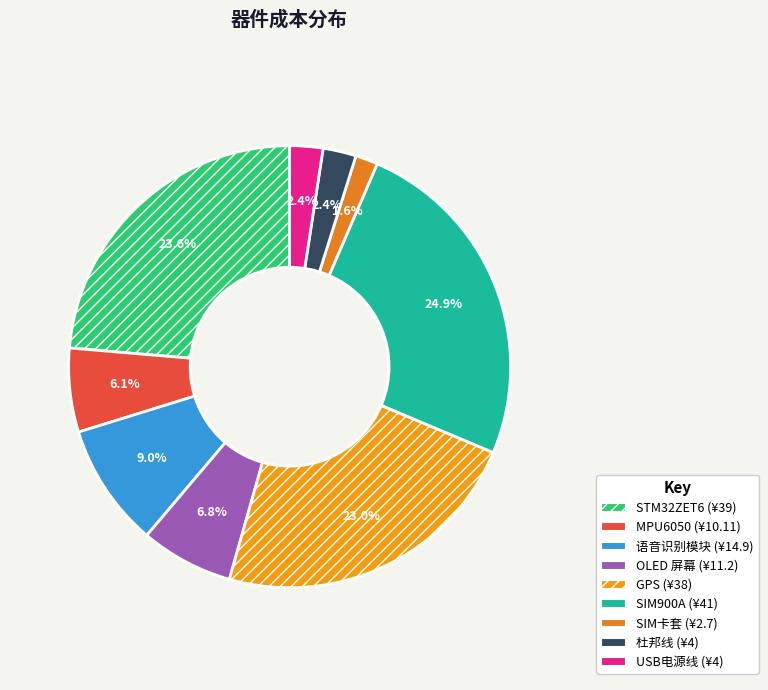

Approximately how many times larger is the value at USB电源线 compared to STM32ZET6?

0.1